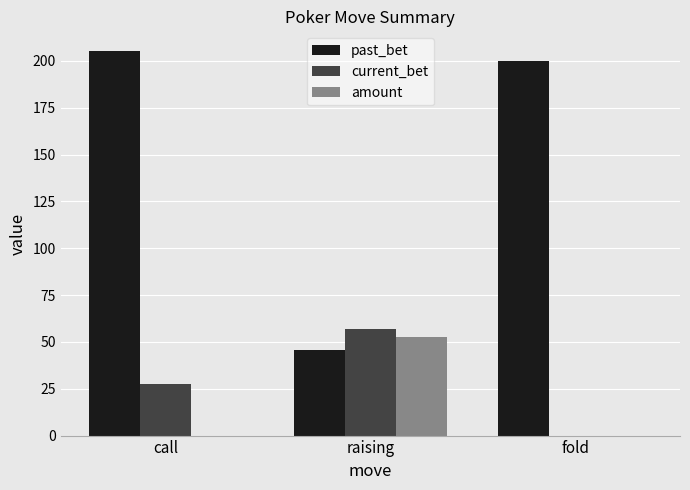

Reading right to left, extract all data points from this chart.

past_bet: fold=200.0	raising=45.5	call=205.5
current_bet: fold=0.0	raising=57.0	call=27.8
amount: fold=0.0	raising=52.5	call=0.0